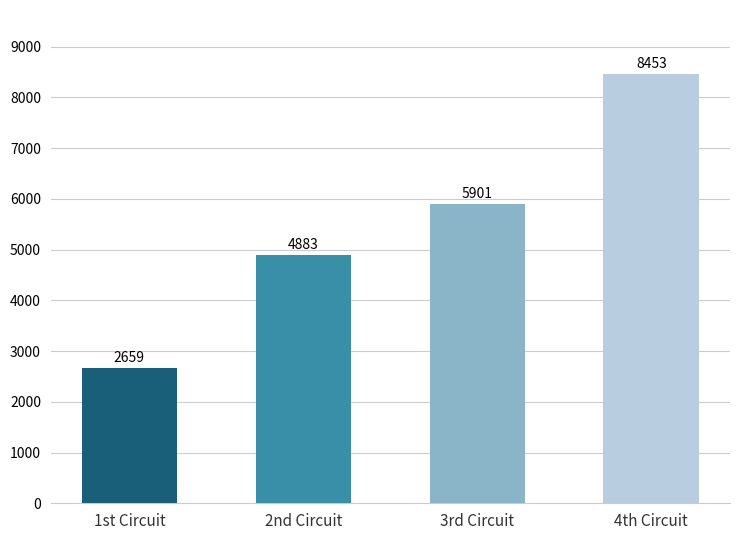

Is it true that the value at 3rd Circuit is 1945?

False